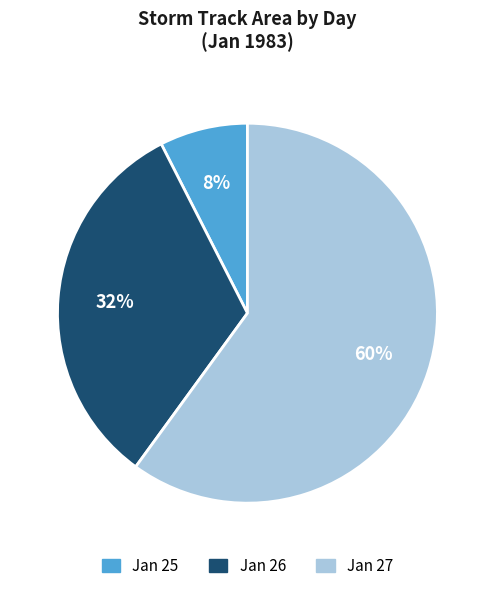

To the nearest percent, what is the average slice percentage?

33%